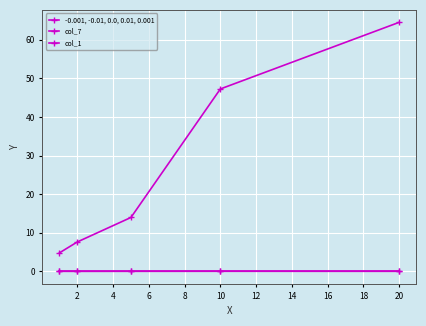

Reading right to left, extract all data points from this chart.

-0.001, -0.01, 0.0, 0.01, 0.001: 0.0	0.0	0.0	-0.0	-0.0
col_7: 64.5	47.2	14.0	7.6	4.8
col_1: 0.0	0.0	0.0	0.0	0.0